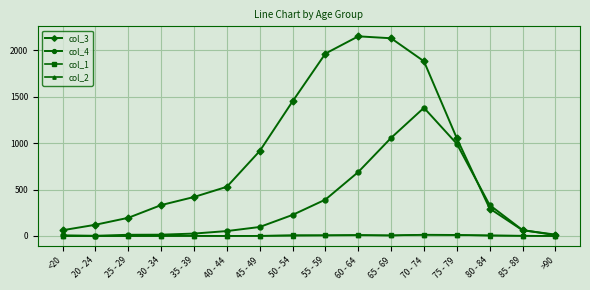

In col_1, how many points are higher than both neighbors (excluding endpoints)?

5